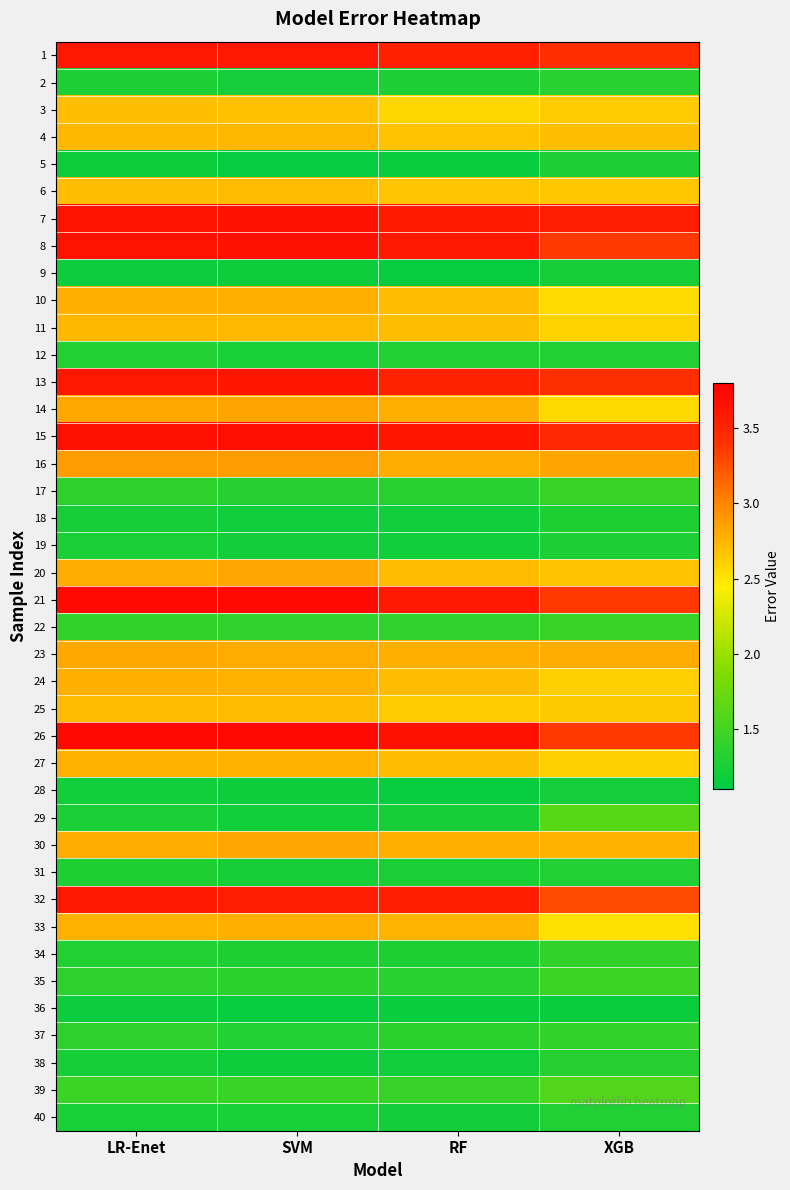

Between LR-Enet and XGB, which is larger?

LR-Enet